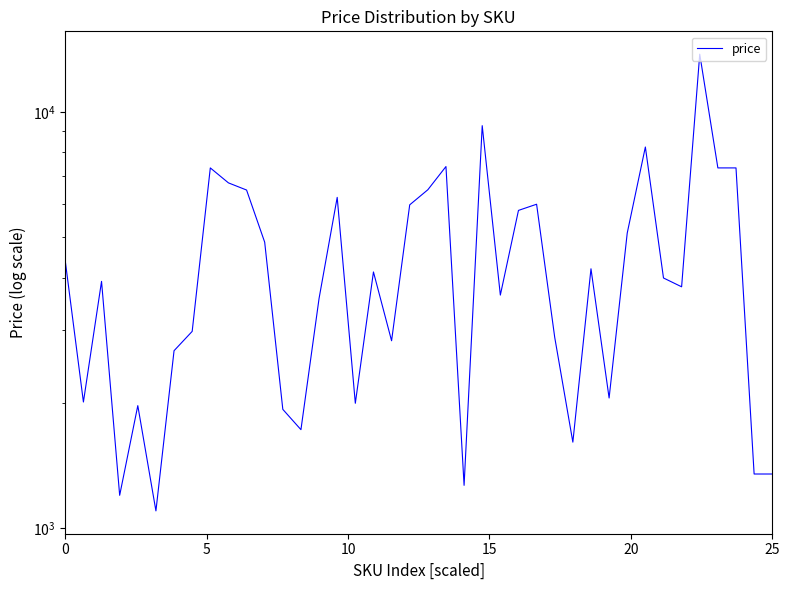

How many data points are less than 3990?

20